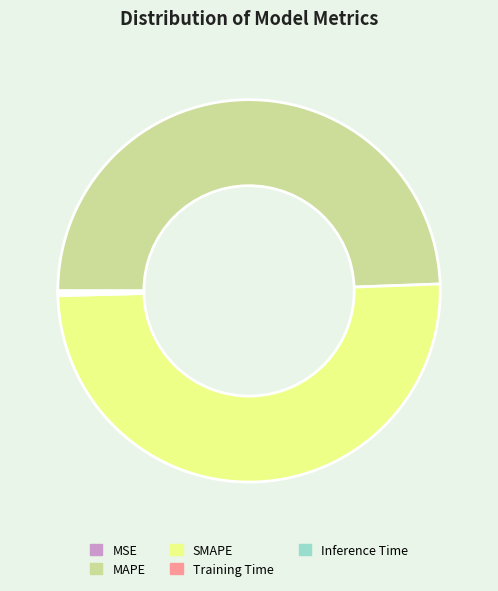

True or false: SMAPE accounts for 44% of the total.

False